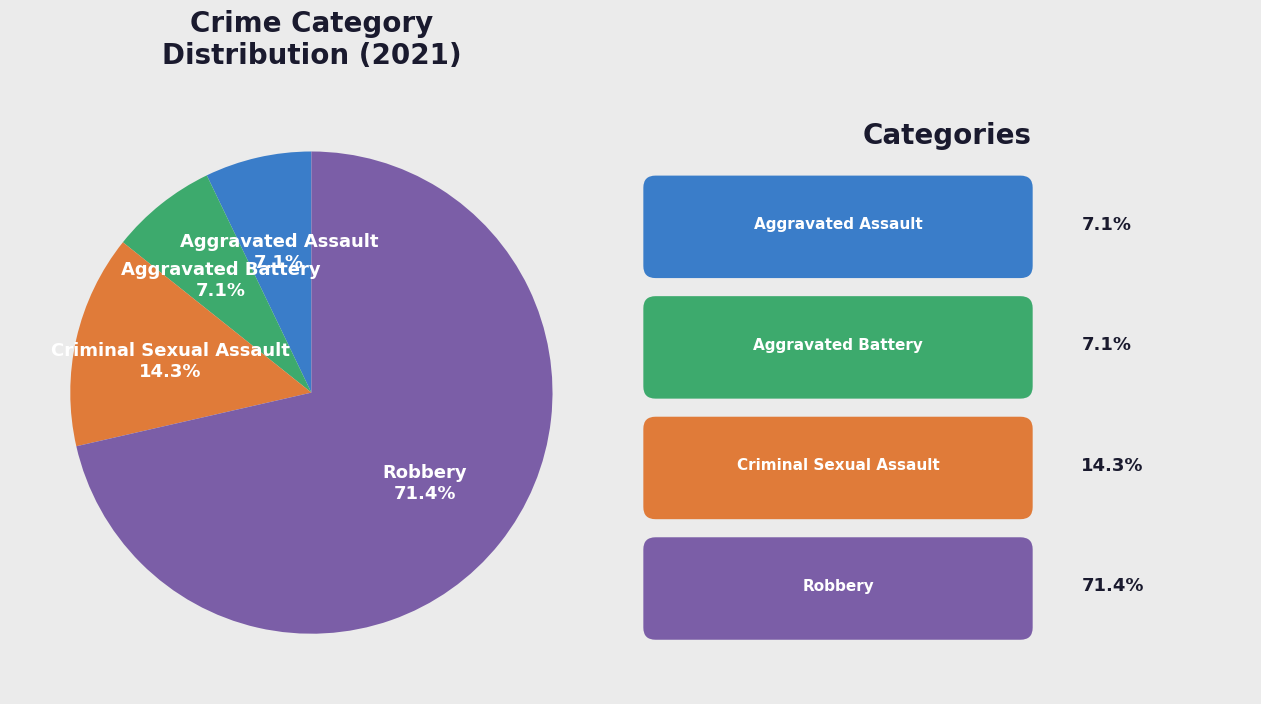

Between Aggravated Battery and Criminal Sexual Assault, which is larger?

Criminal Sexual Assault